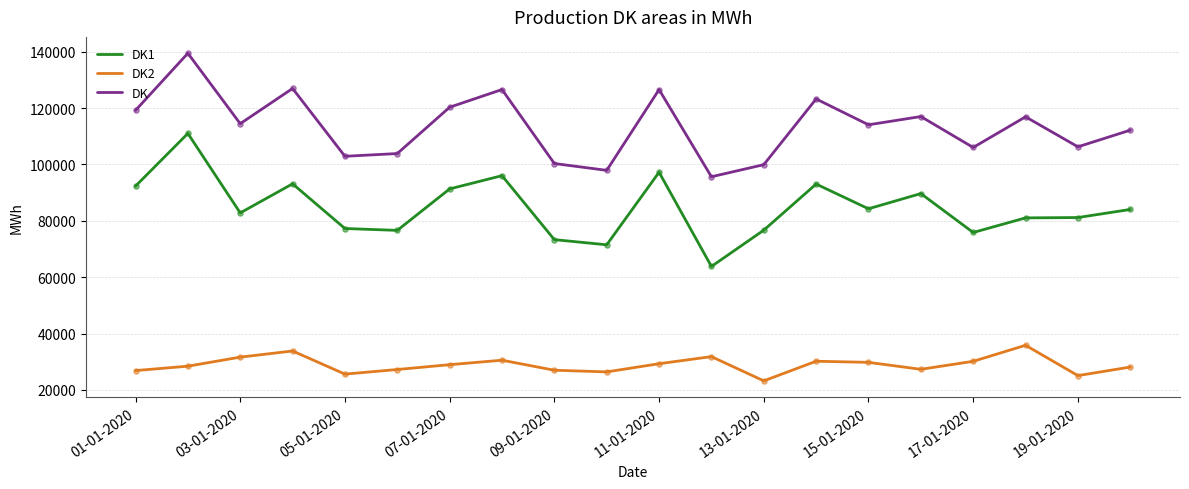

True or false: DK1 and DK2 intersect in this chart.

False